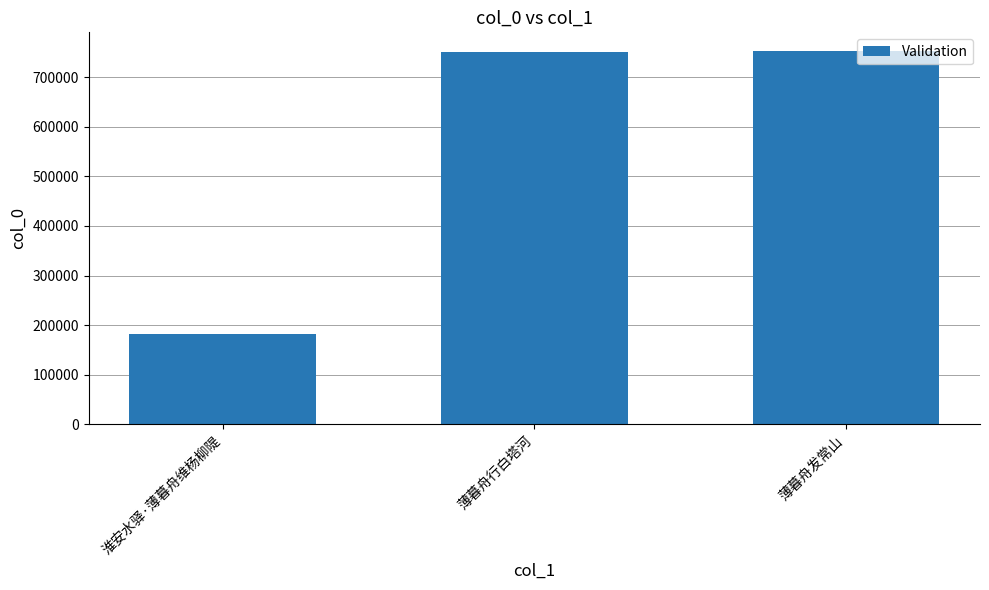

Count the number of categories in the chart.

3